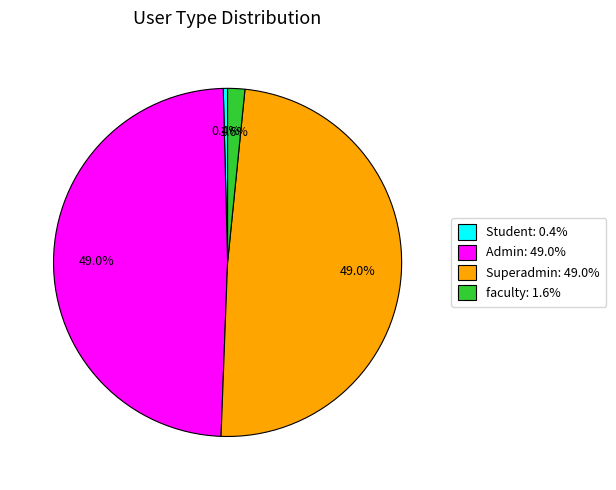

Which slice is the smallest?

Student